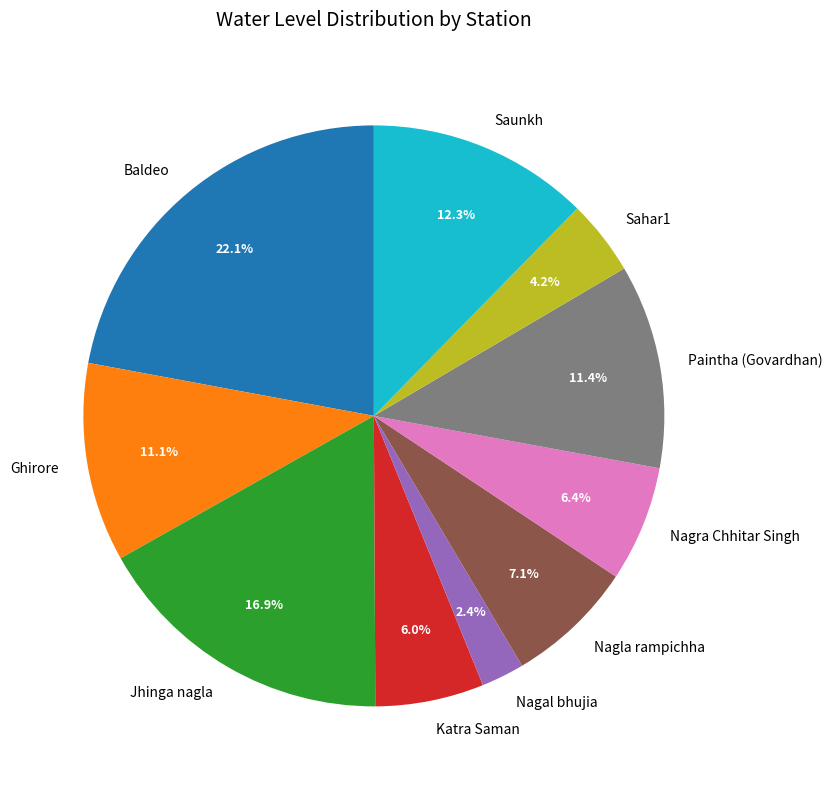

Does Nagra Chhitar Singh account for over 50% of the chart?

No